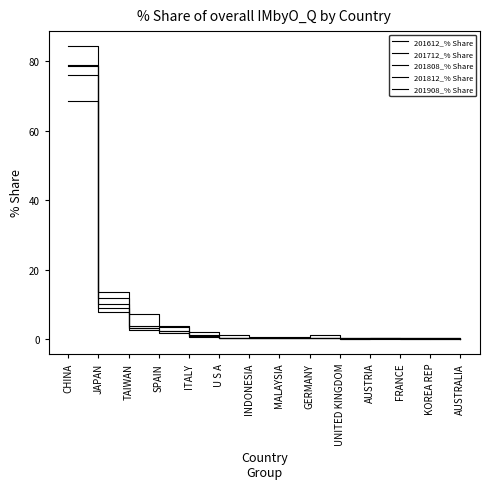

At how many categories does at least one series exceed 44?

1